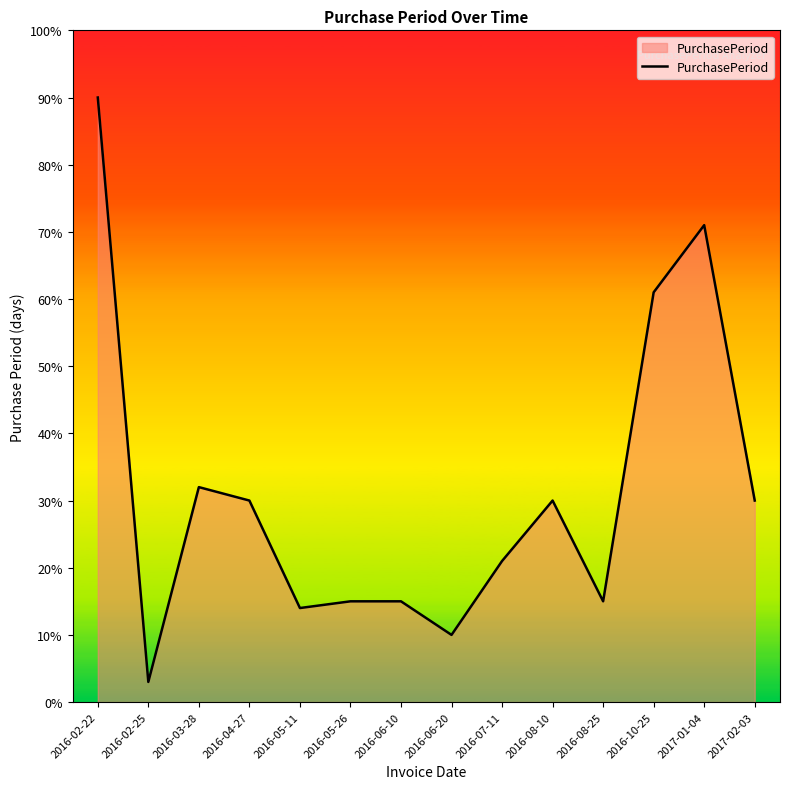

True or false: the data shows 15 at 2016-06-20.

False